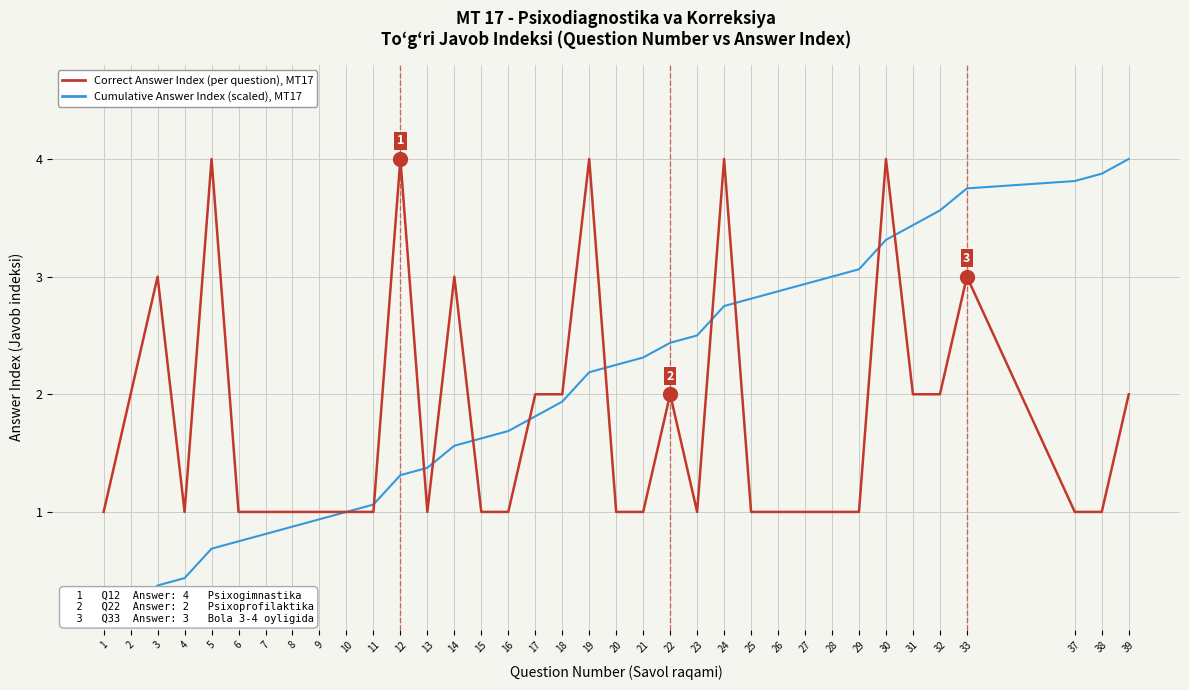

What is the average value of the Cumulative Answer Index (scaled), MT17 series?

2.0